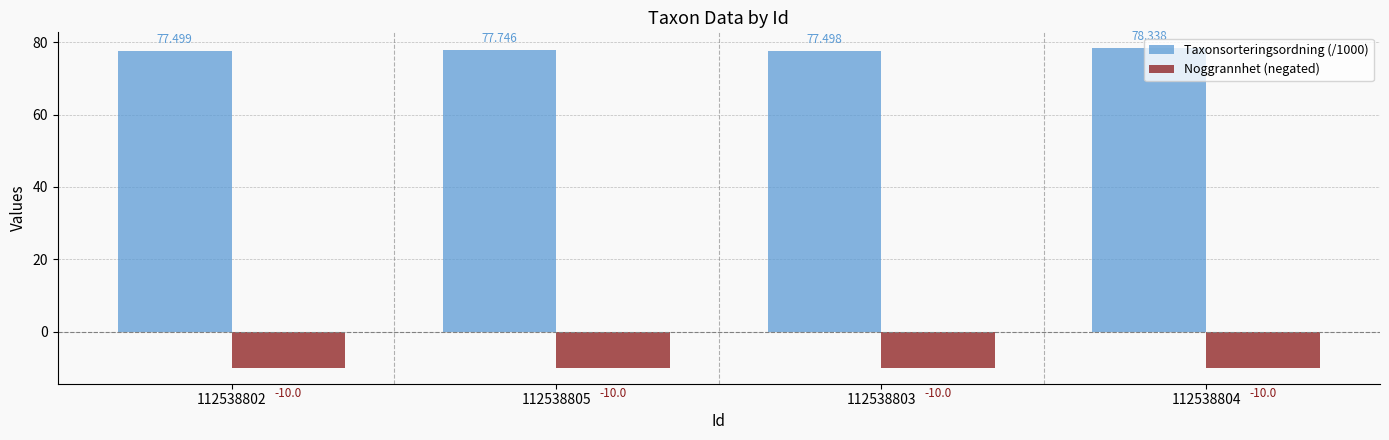

What is the value of the Noggrannhet (negated) bar at the 4th from the left?

-10.0